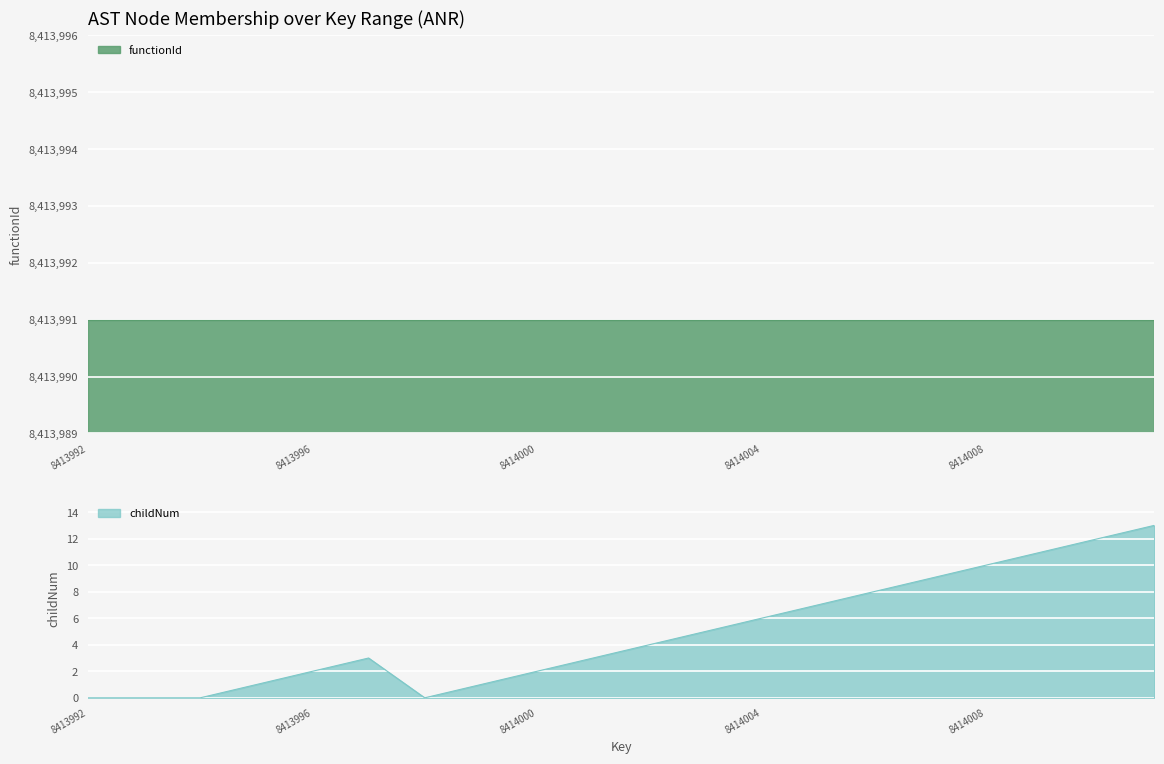

What is the approximate value at 8414010?

12